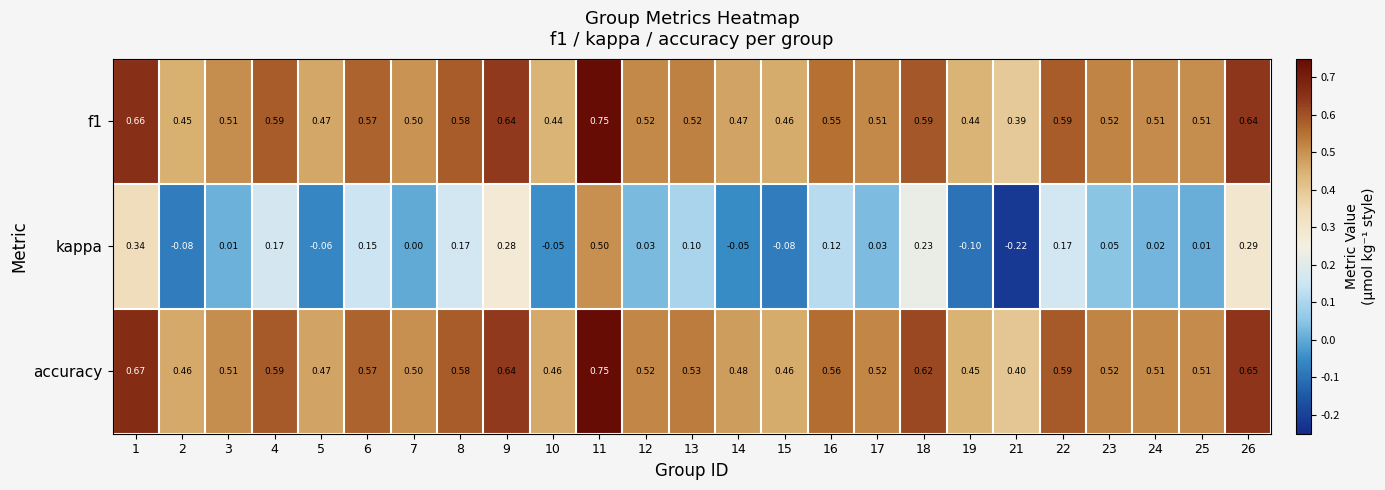

Count the number of data series in this chart.

3